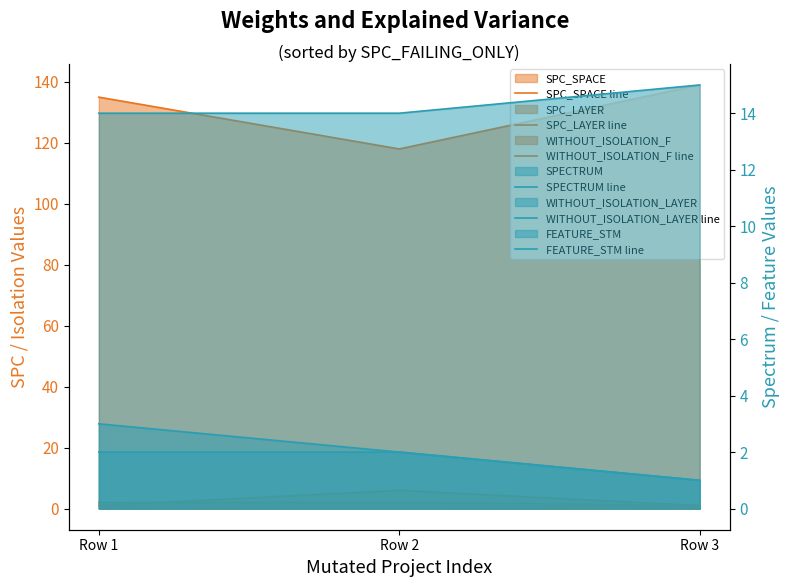

List the series in order of their peak value, highest first.

SPC_SPACE line, FEATURE_STM line, SPC_LAYER line, SPECTRUM line, WITHOUT_ISOLATION_F line, WITHOUT_ISOLATION_LAYER line